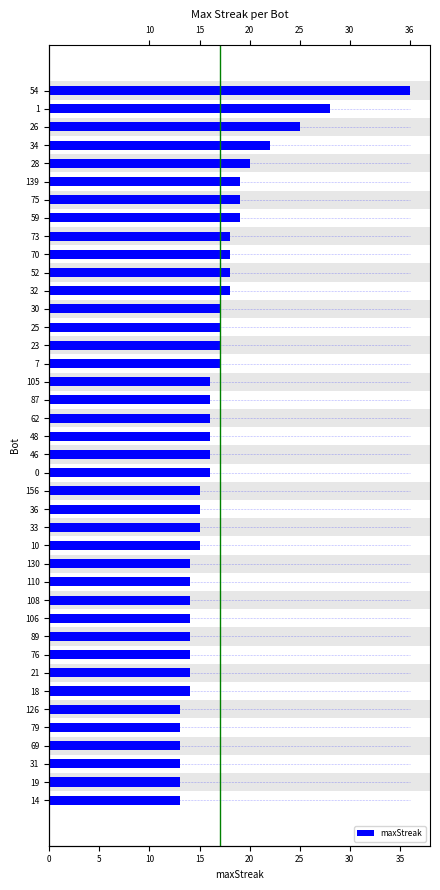

Are the bars grouped side by side (vs. stacked)?

No